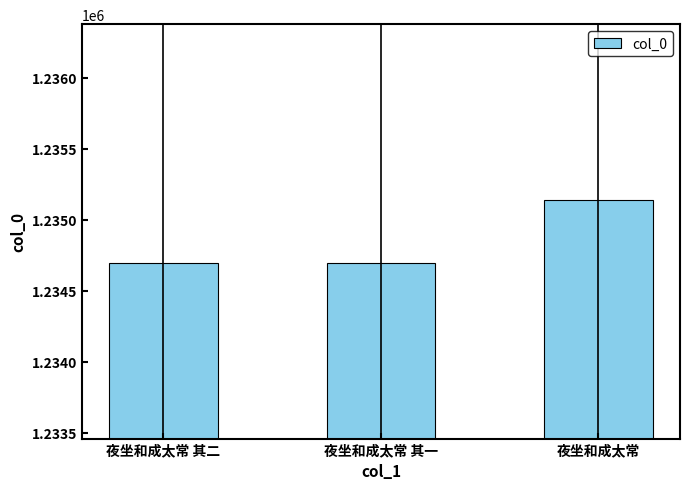

What is the ratio of the value at 夜坐和成太常 其二 to the value at 夜坐和成太常?

1.0